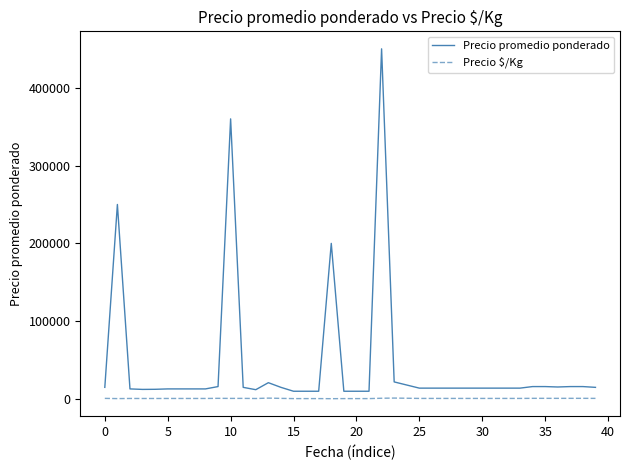

True or false: Precio promedio ponderado has more than 2 interior local peaks.

True